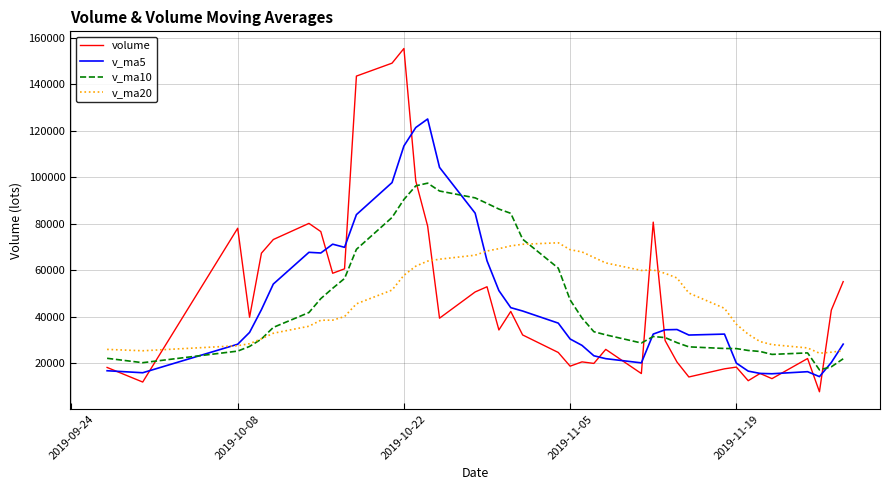

What is the lowest value of the volume series?

7646.4